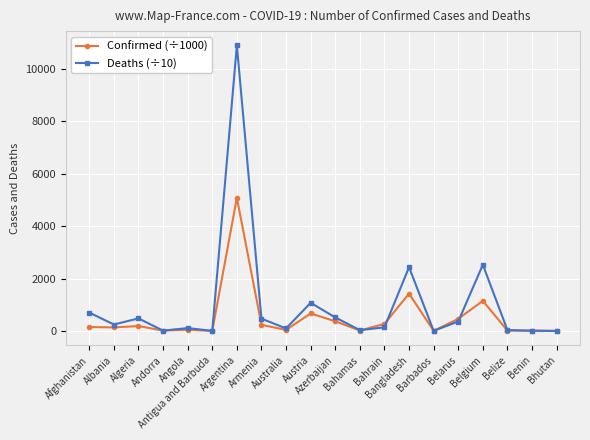

Between Bangladesh and Belarus, which series saw the biggest shift?

Deaths (÷10)